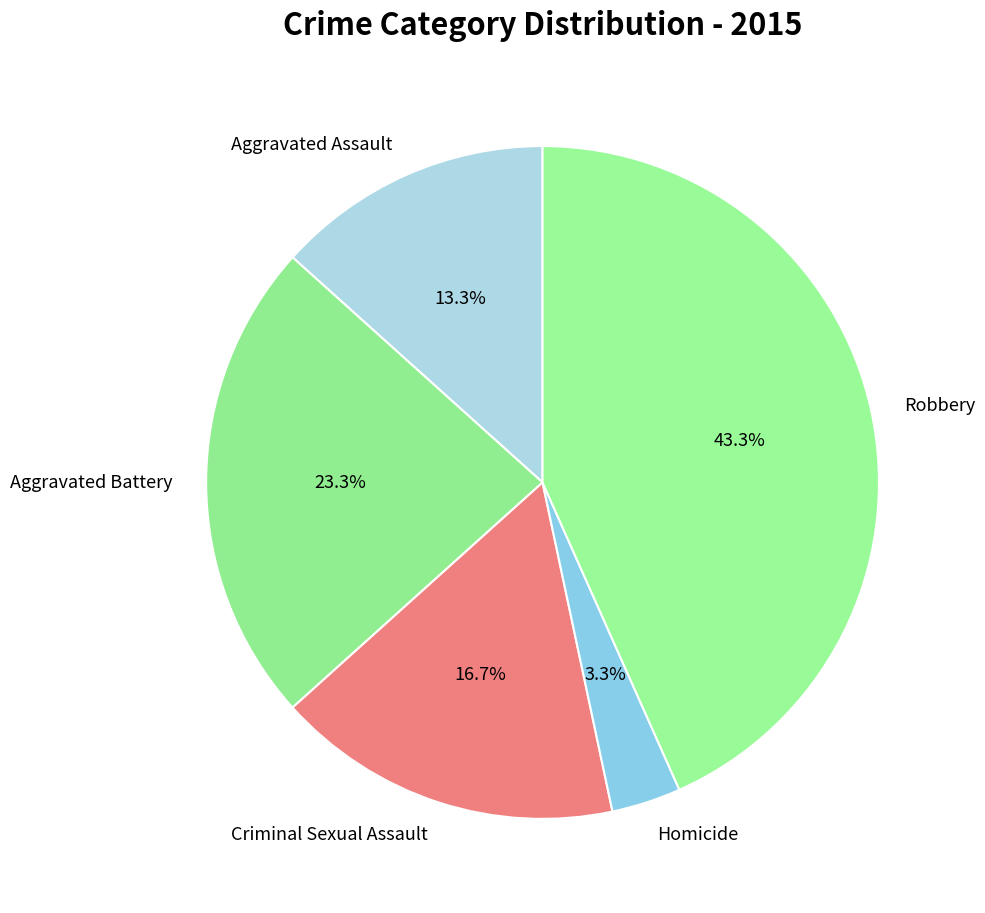

What percentage is the Aggravated Assault slice, to the nearest percent?

13%